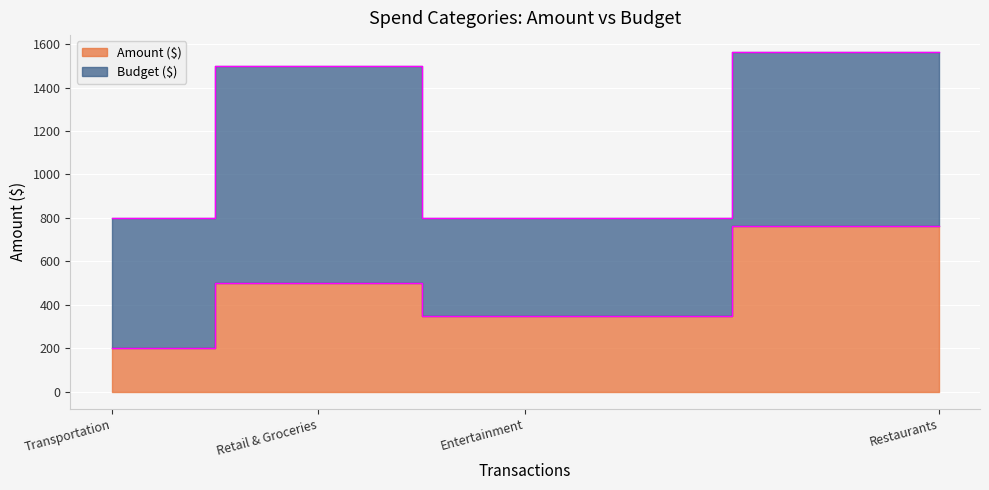

Count the values in the range 350 to 764.

3